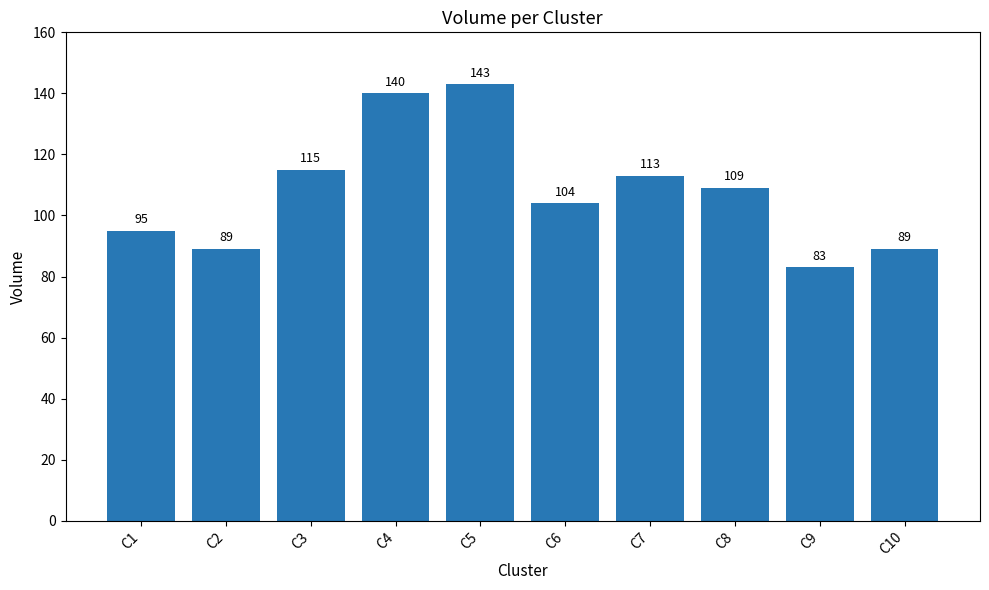

The chart shows a value of 54 at C8. True or false?

False